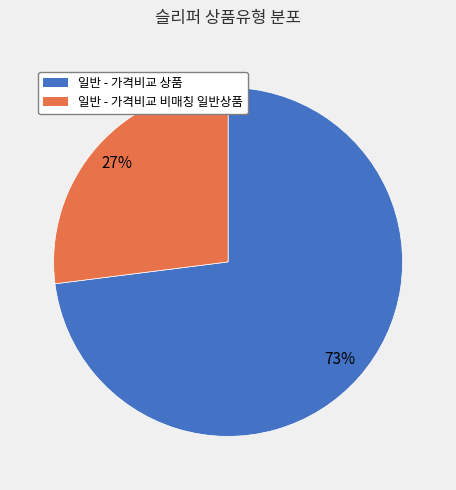

Rank the categories by value from lowest to highest.

일반 - 가격비교 비매칭 일반상품, 일반 - 가격비교 상품